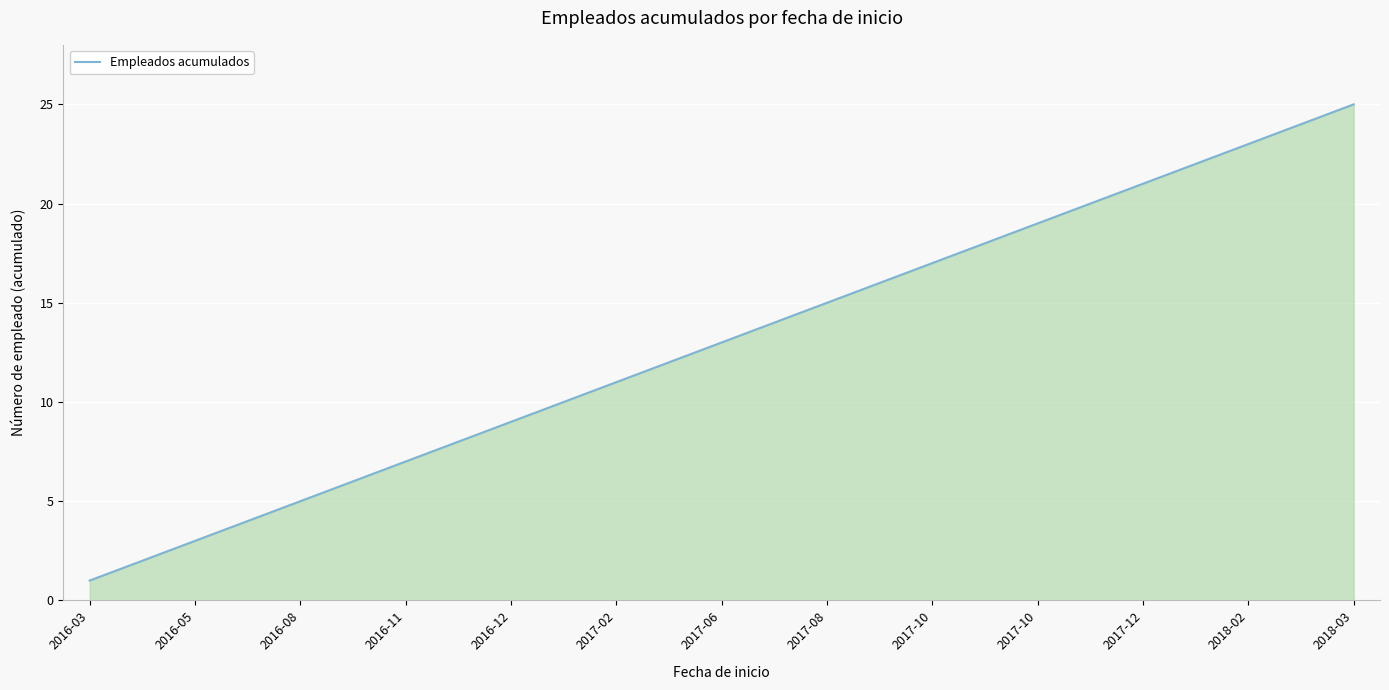

What is the maximum value shown in the chart?

25